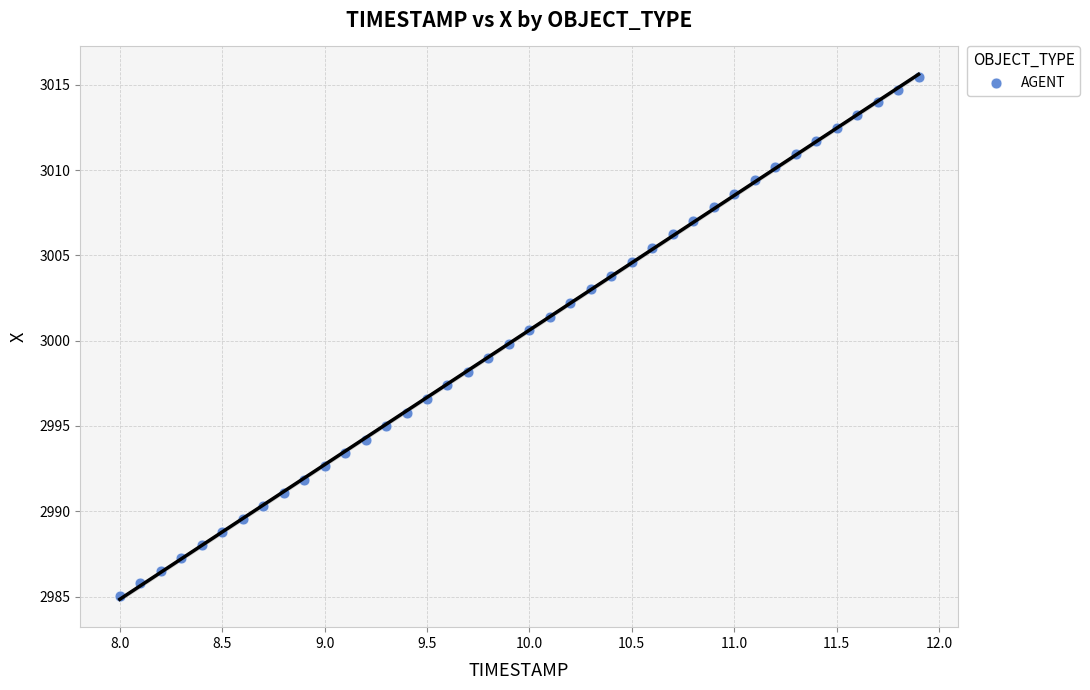

What is the range of X values (max minus min)?

3.9